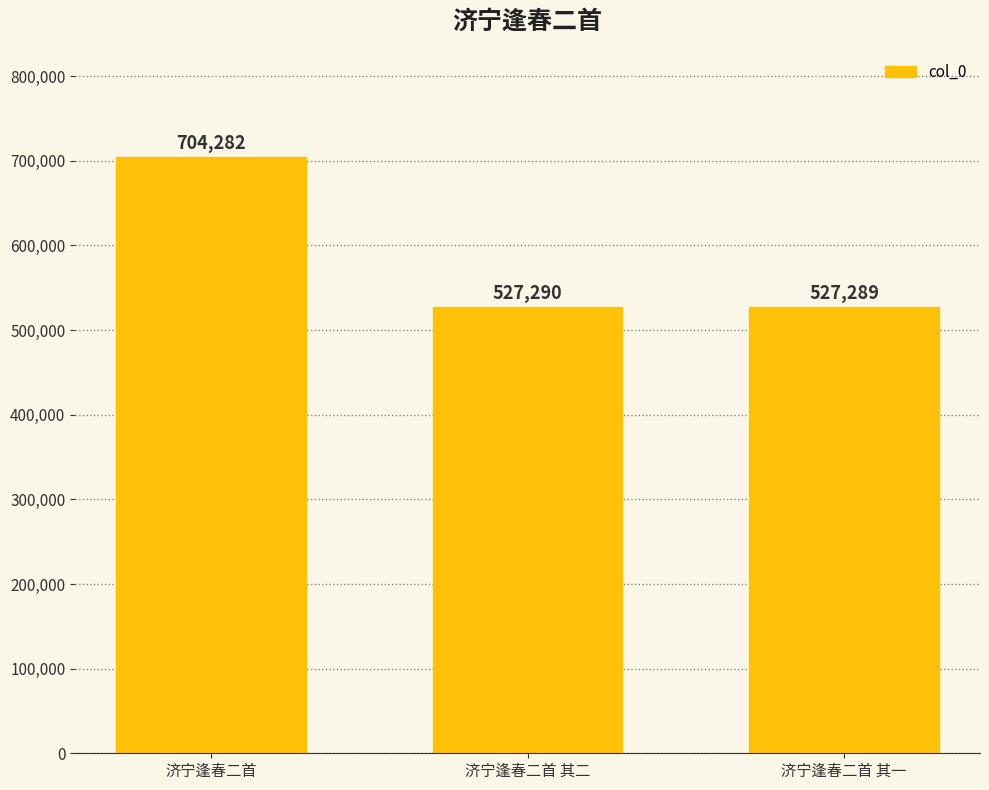

Where is the data nearest to the value 615785?

济宁逢春二首 其二